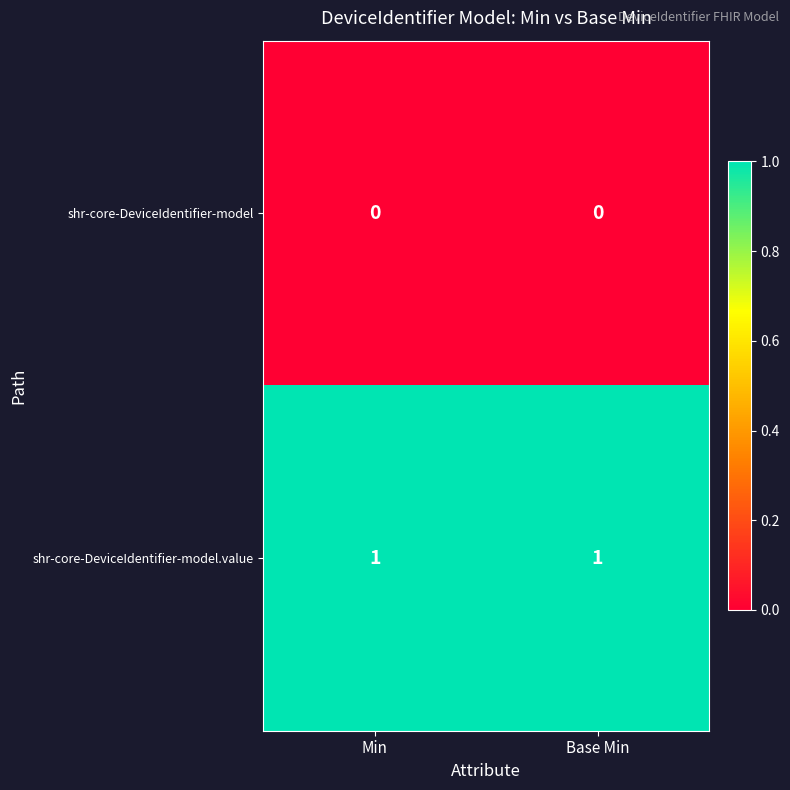

List the series in order of their peak value, highest first.

shr-core-DeviceIdentifier-model.value, shr-core-DeviceIdentifier-model